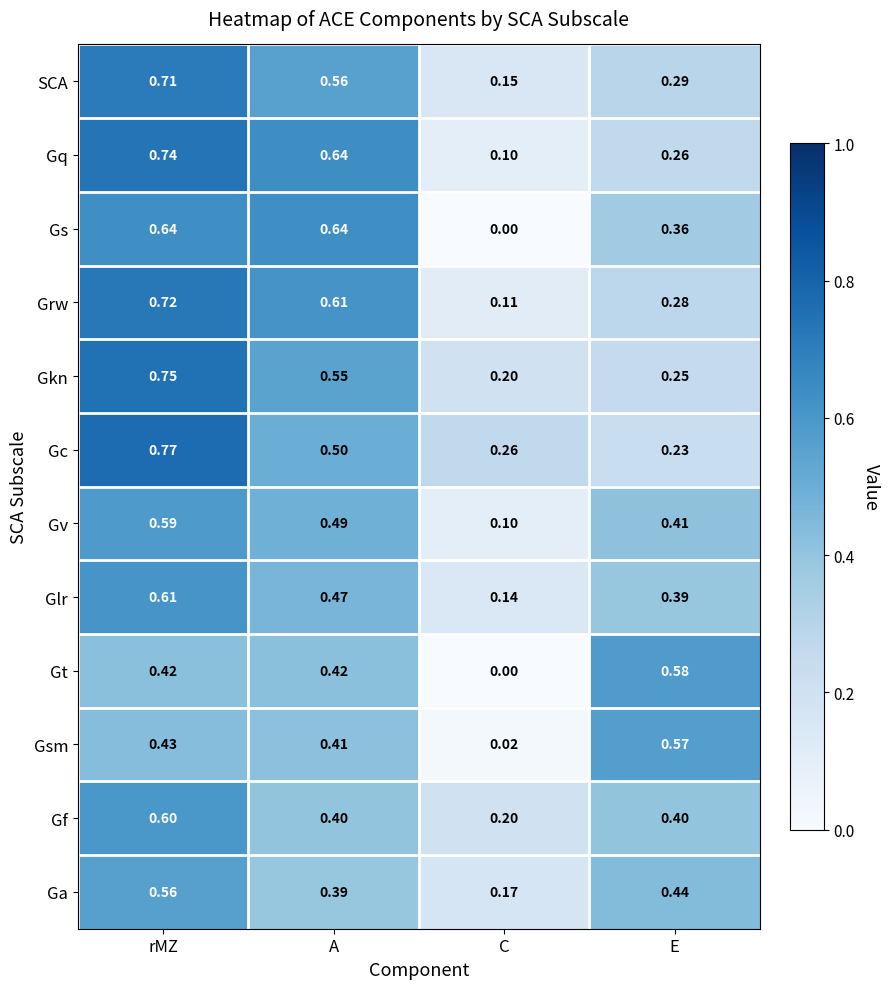

Between C and E, which series saw the biggest shift?

Gt